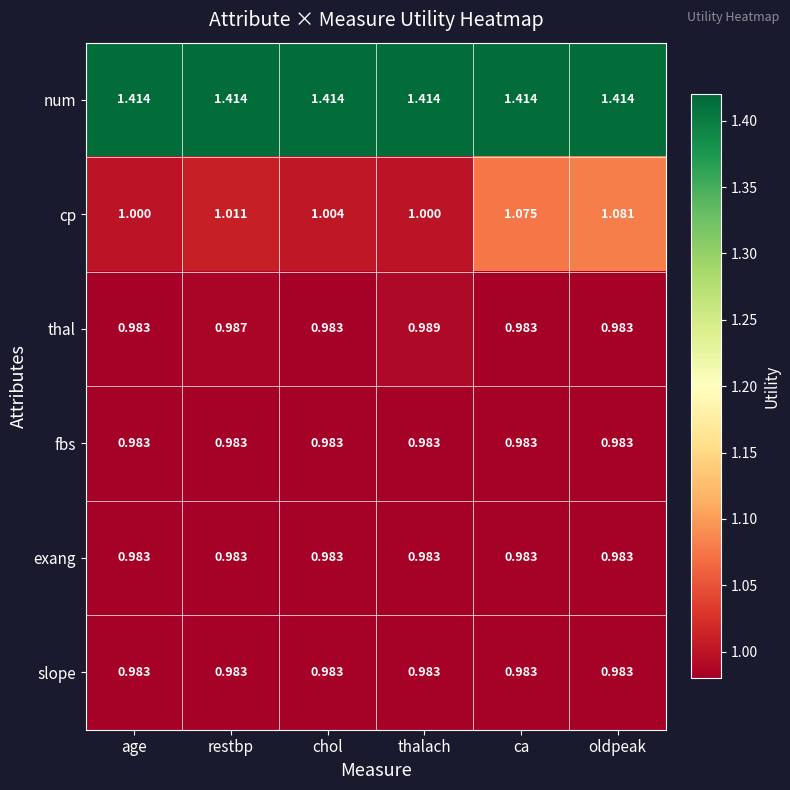

Which series has the widest spread of values?

cp